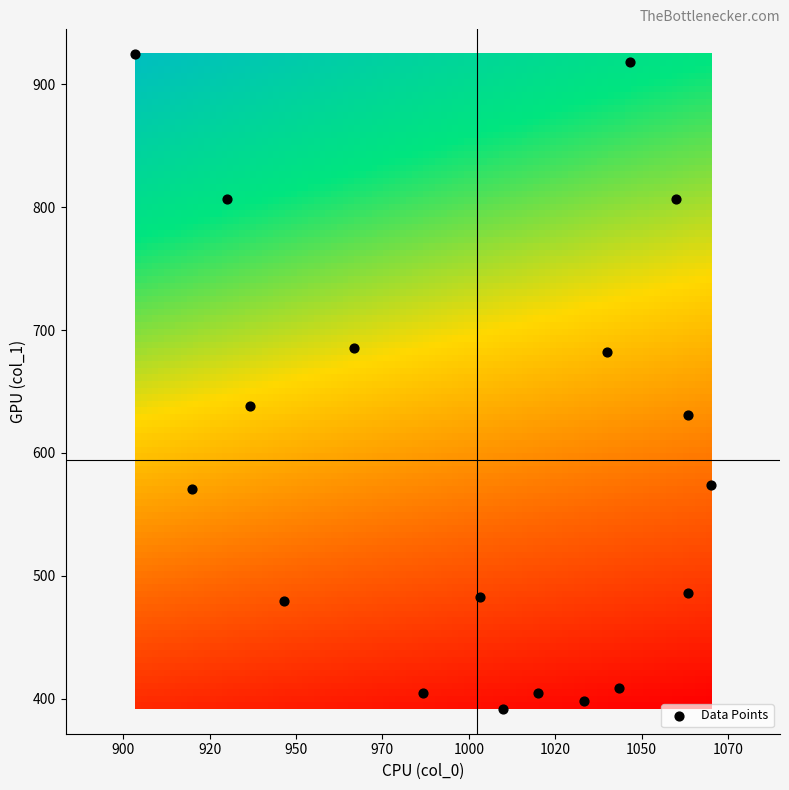

What is the range of X values (max minus min)?

166.7